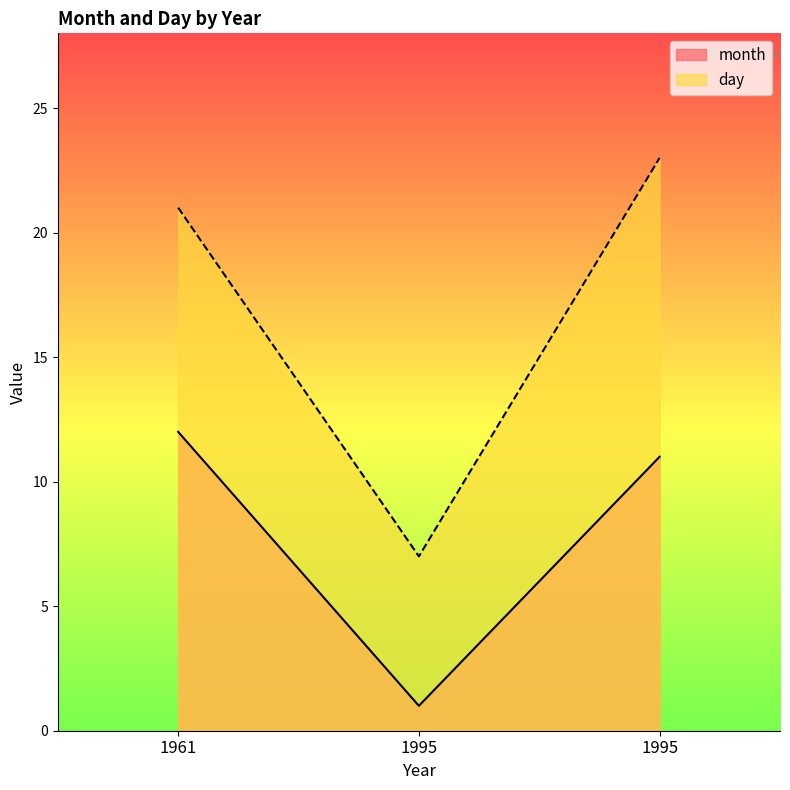

Rank the series by their average value, from lowest to highest.

month, day